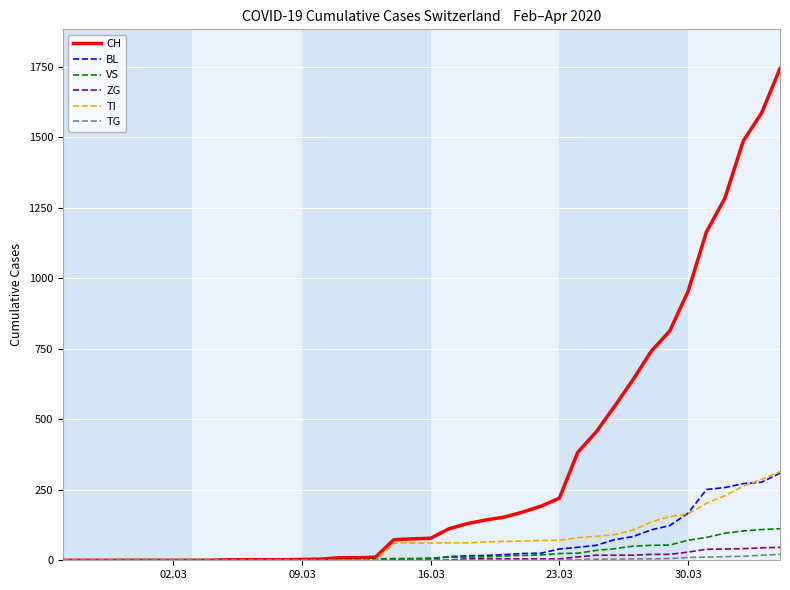

Which series has the largest total across all categories?

CH